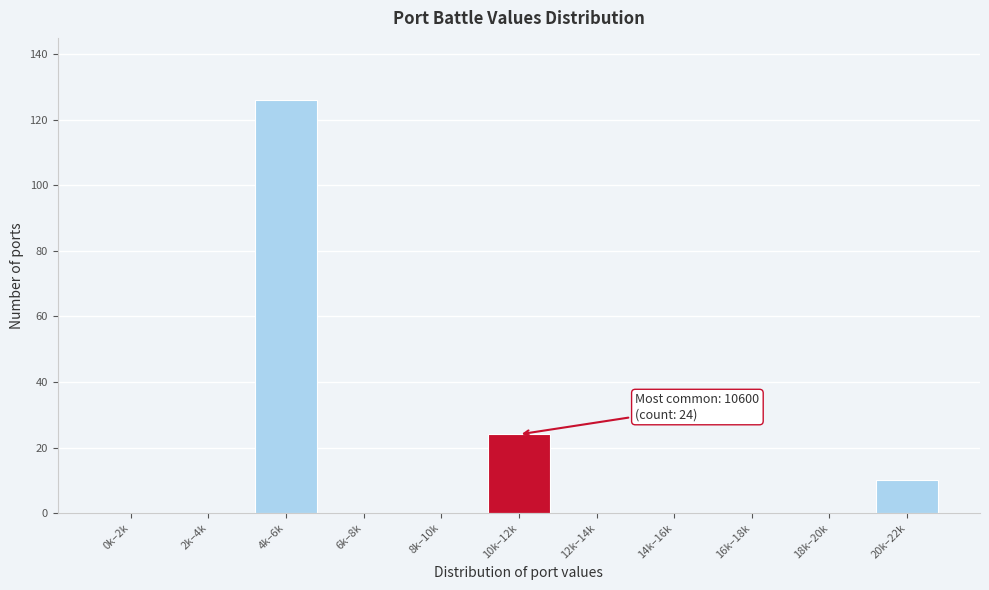

Reading left to right, list all the values displayed in this chart.

0k–2k=0	2k–4k=0	4k–6k=126	6k–8k=0	8k–10k=0	10k–12k=24	12k–14k=0	14k–16k=0	16k–18k=0	18k–20k=0	20k–22k=10